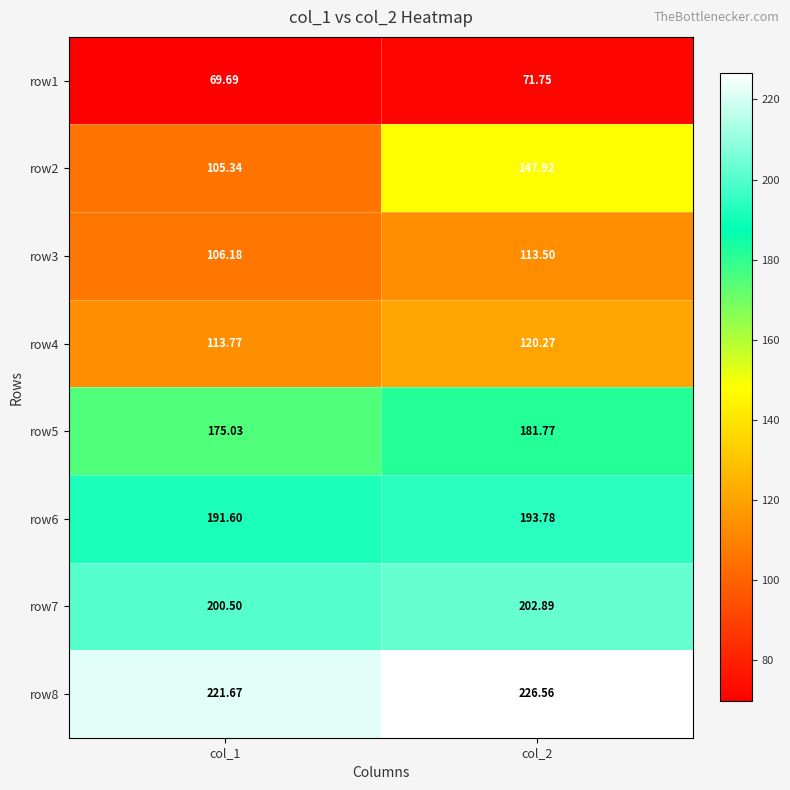

At how many categories does at least one series exceed 218?

2